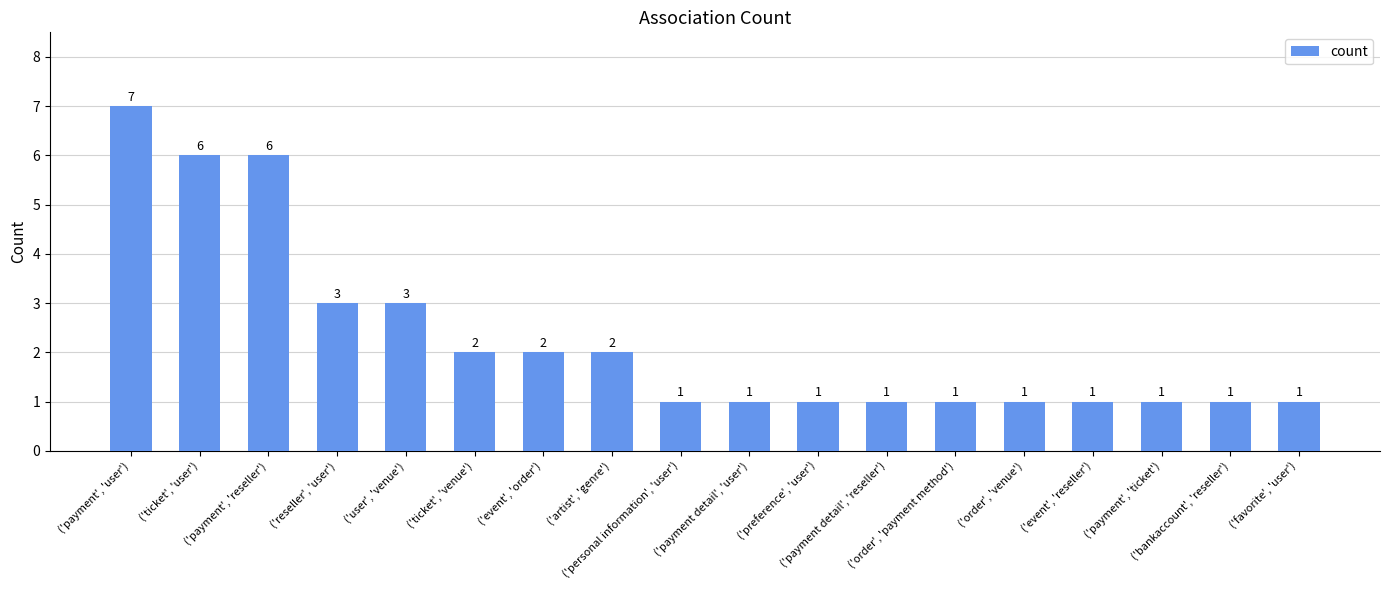

What is the value of the 12th bar from the left?

1